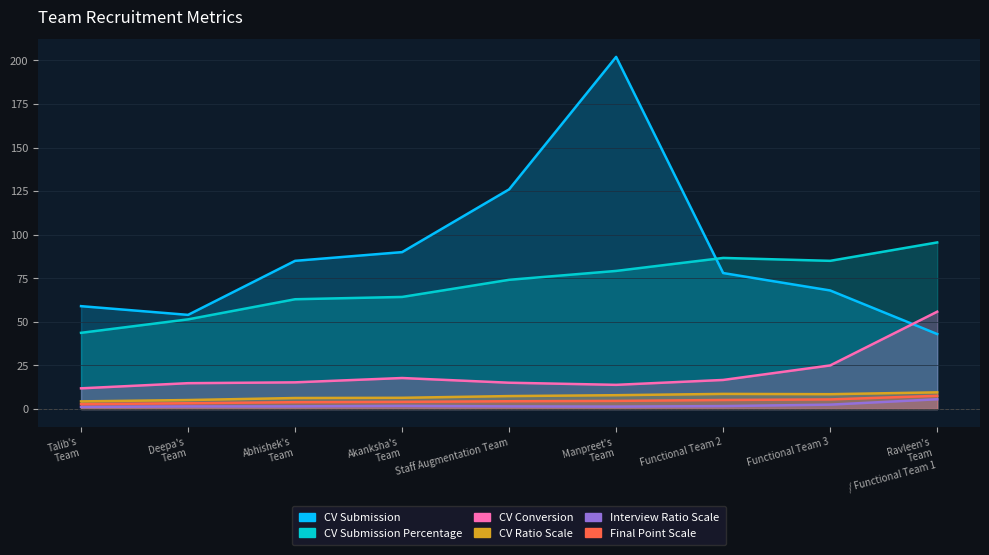

Is it true that Final Point Scale equals 1.3 at Talib's Team?

False